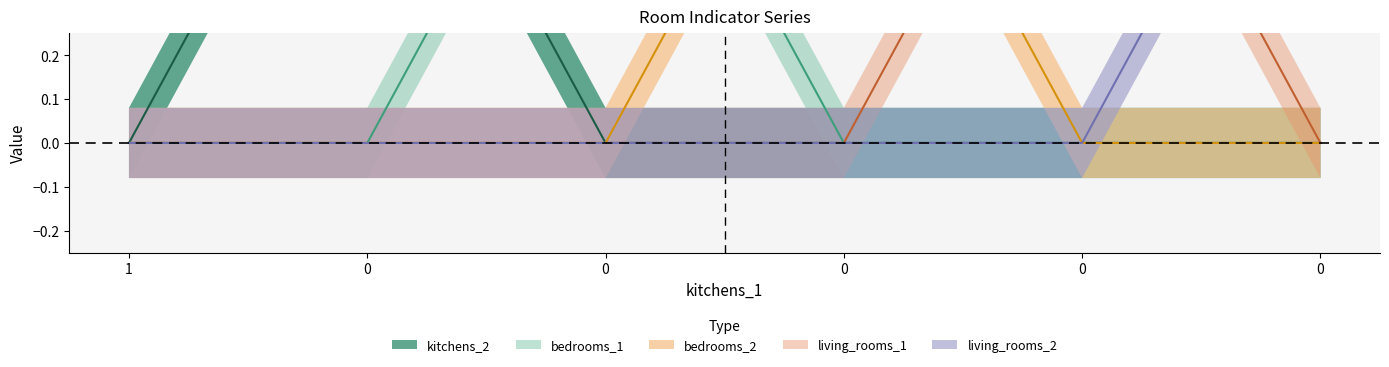

At which label does living_rooms_2 reach its minimum?

1